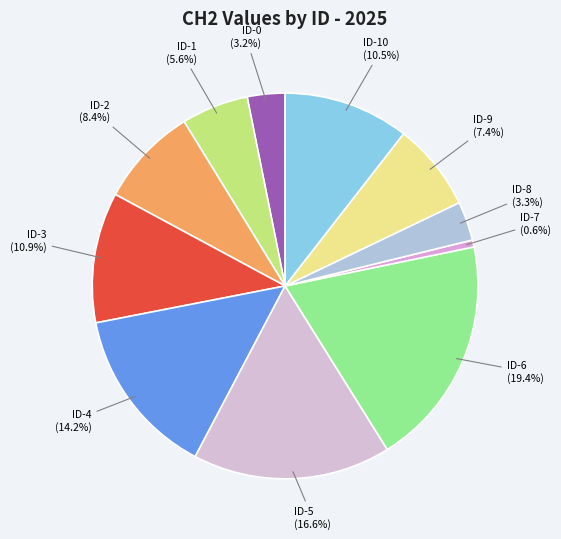

To the nearest percent, what is the combined percentage of ID-2 and ID-8?

12%